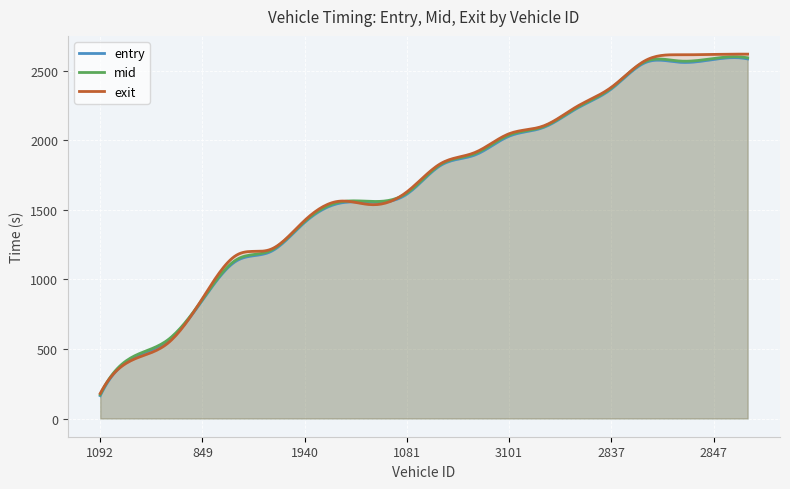

The value of exit at 3111 is 773.2. True or false?

False